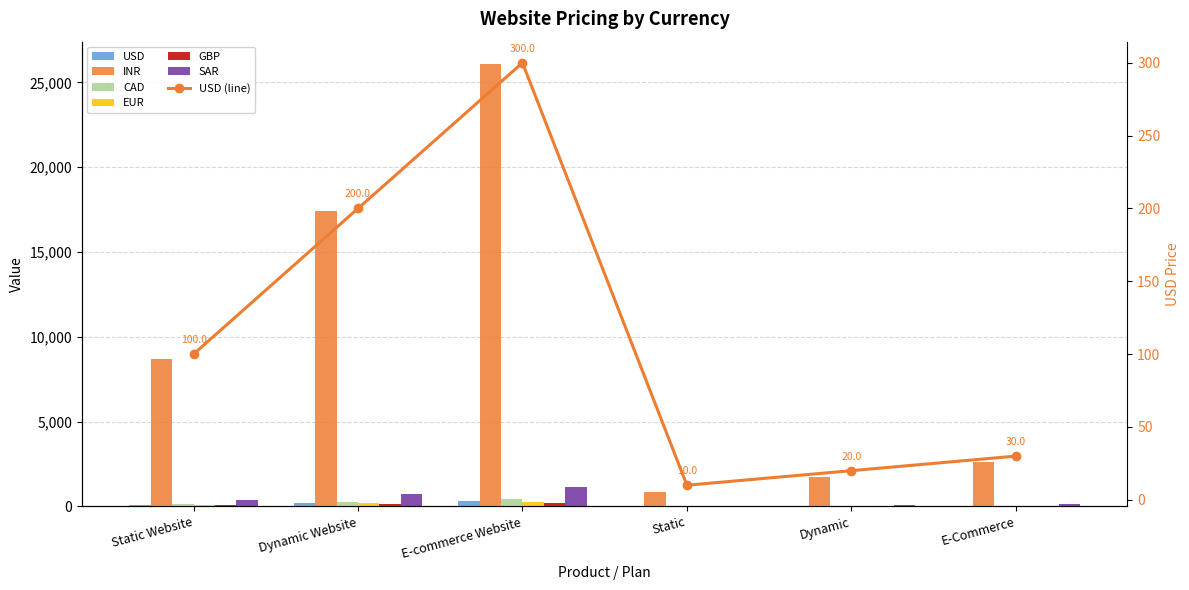

Which series changed the most between Dynamic Website and Dynamic?

INR